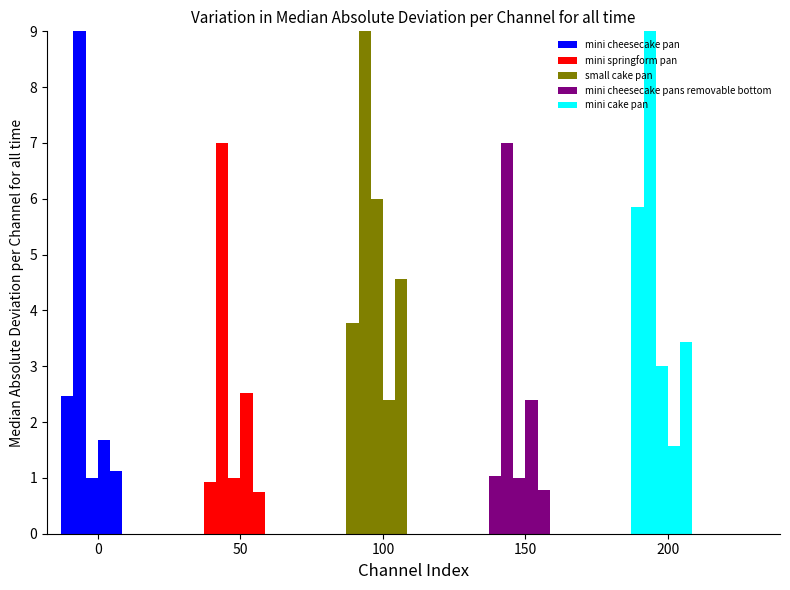

Is it true that mini springform pan equals 10.4 at 50?

False